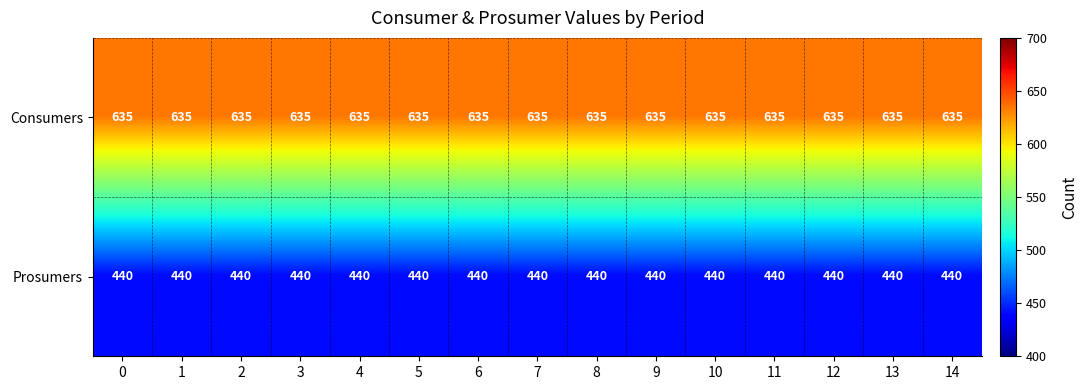

The Consumers series shows 635 at 4. True or false?

True